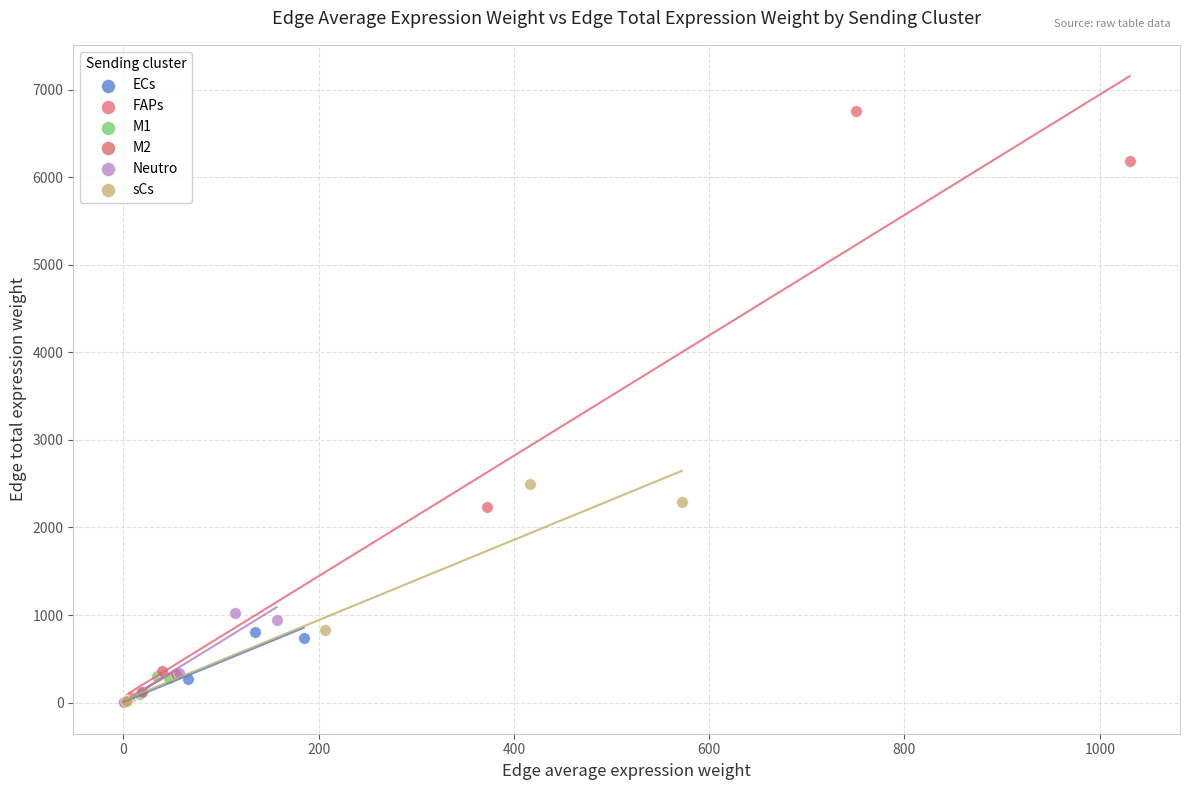

What are all the series names shown in the legend?

ECs, FAPs, M1, M2, Neutro, sCs